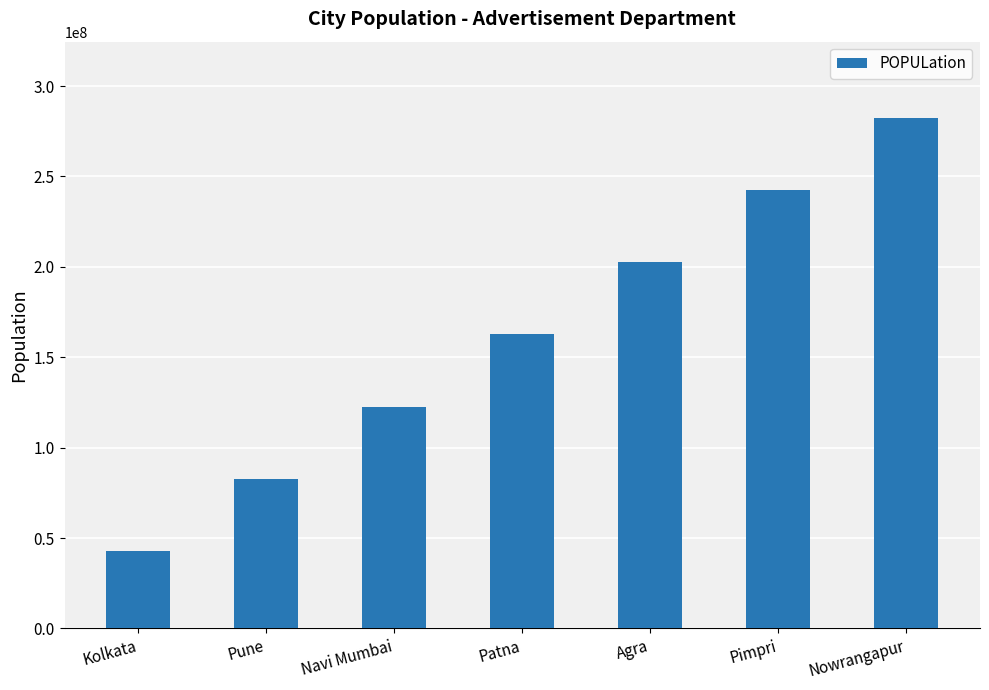

Reading right to left, transcribe all the data shown in this chart.

282220946	242284606	202430055	162599920	122600000	82935744	42631392